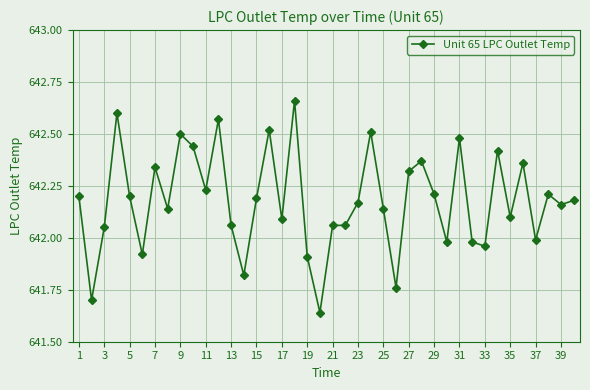

What is the sum of all values?

25687.2